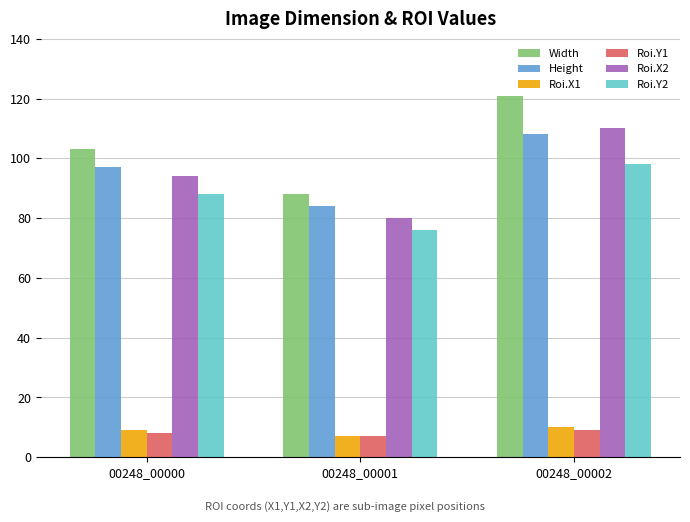

What are all the series names shown in the legend?

Width, Height, Roi.X1, Roi.Y1, Roi.X2, Roi.Y2